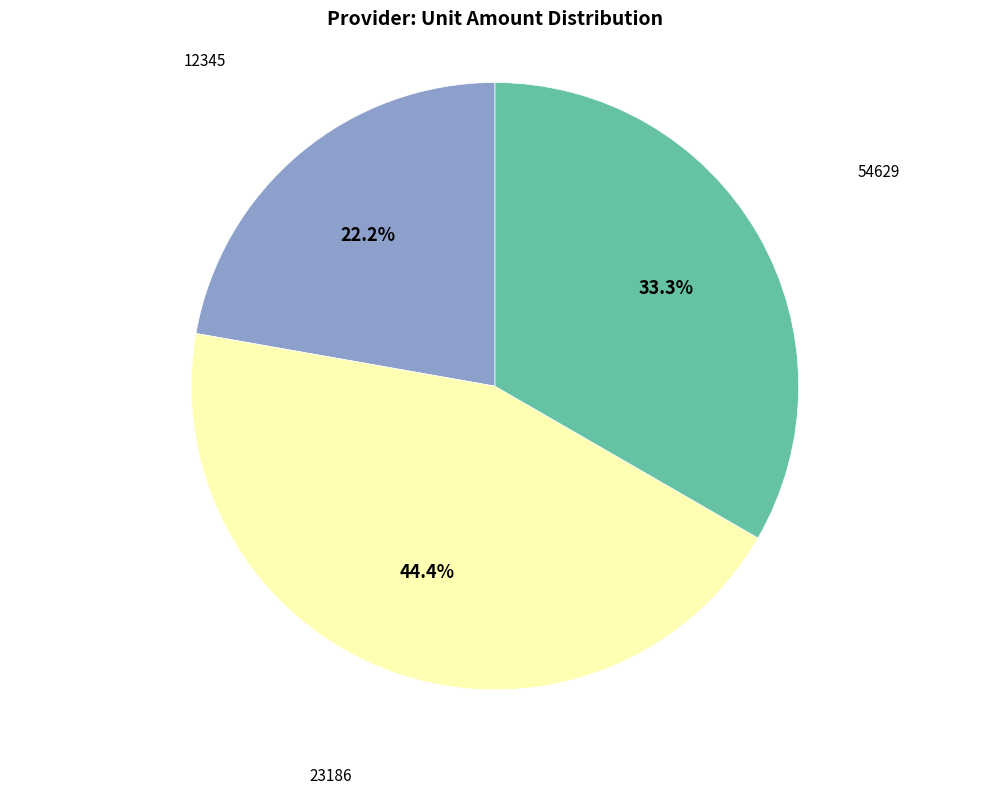

The 23186 slice represents 57% of the pie. True or false?

False